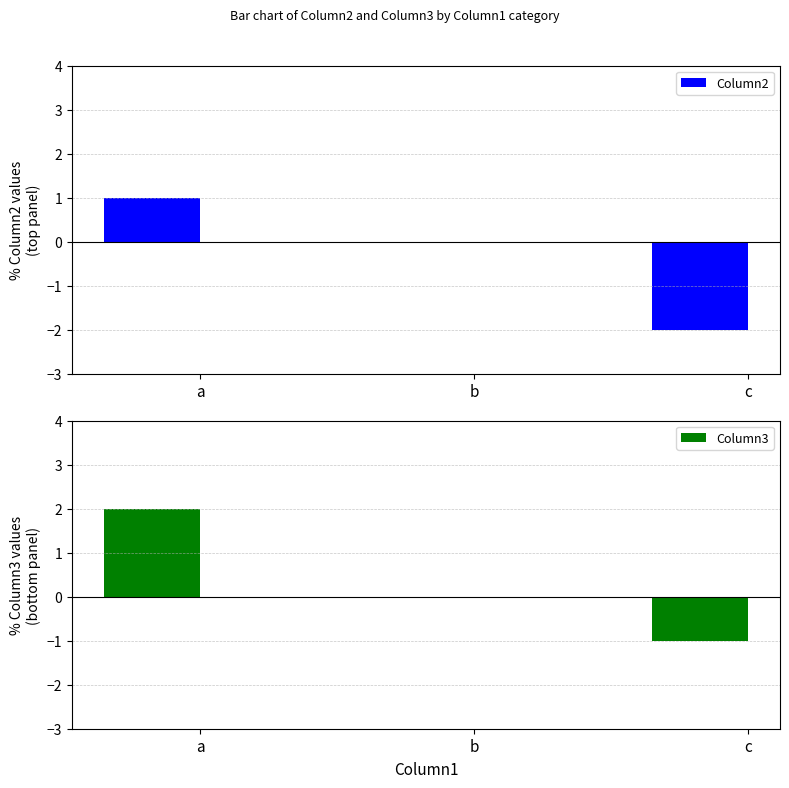

What is the minimum value for Column3?

-1